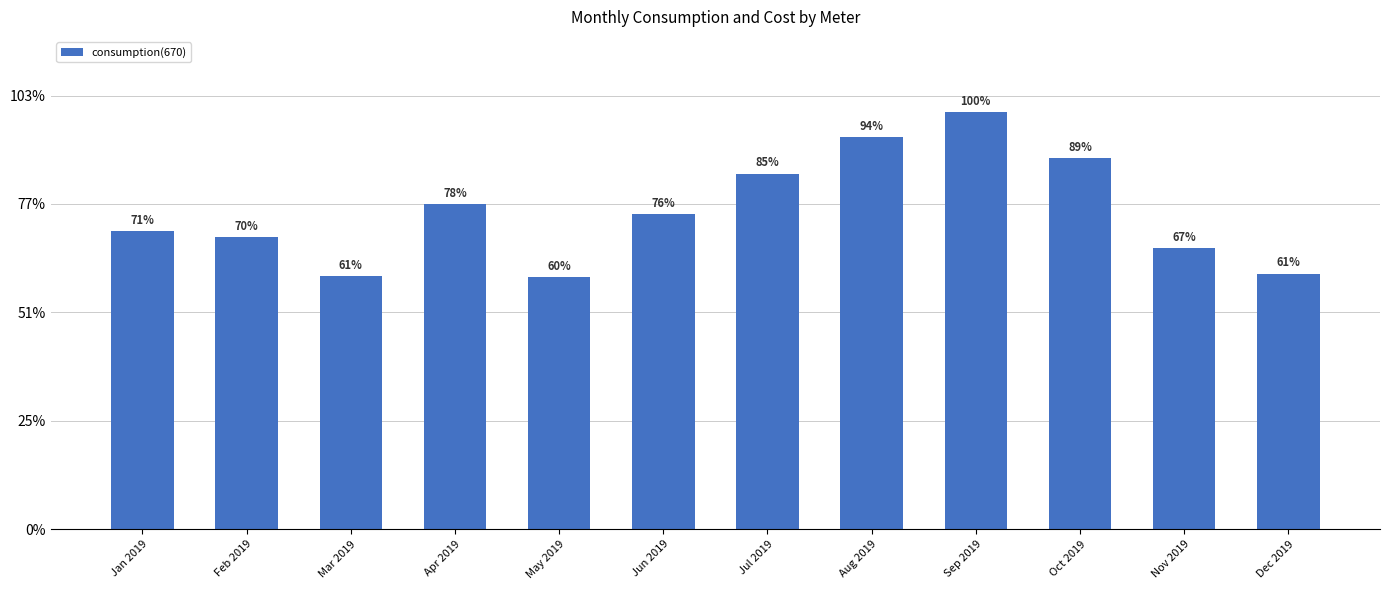

Does the chart contain any negative values?

No